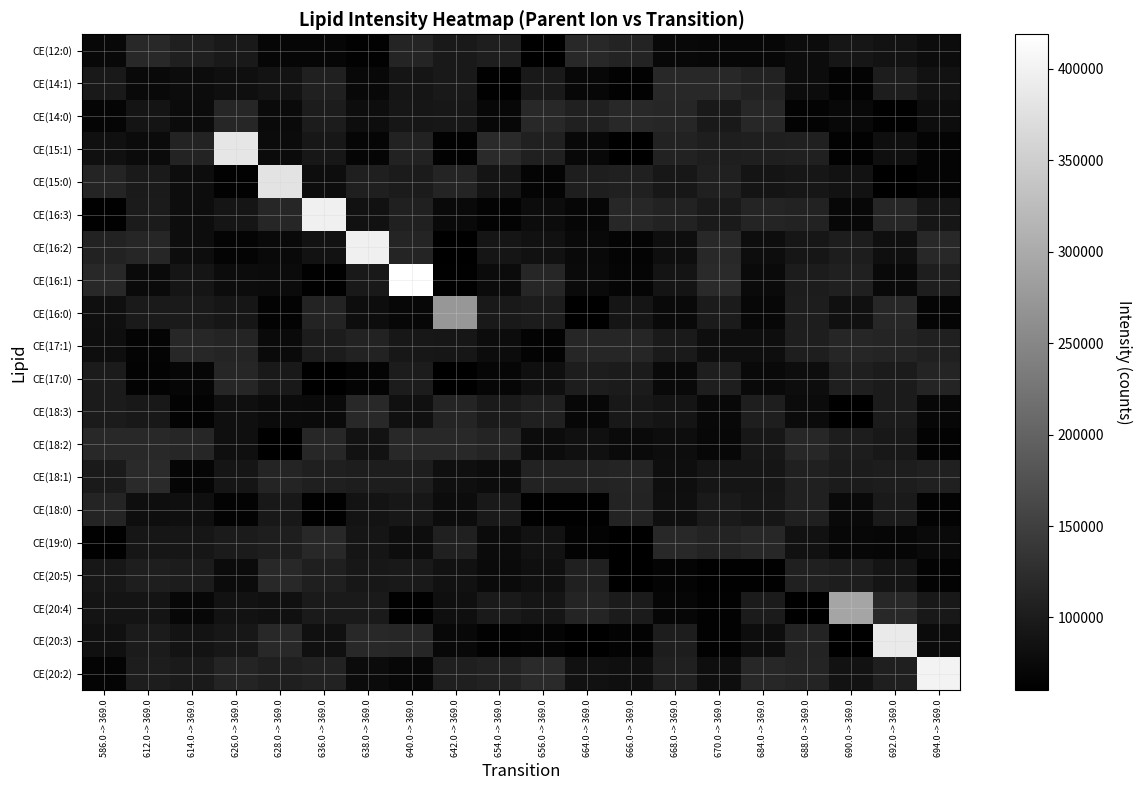

Which category has the lowest value across all series?

642.0 -> 369.0